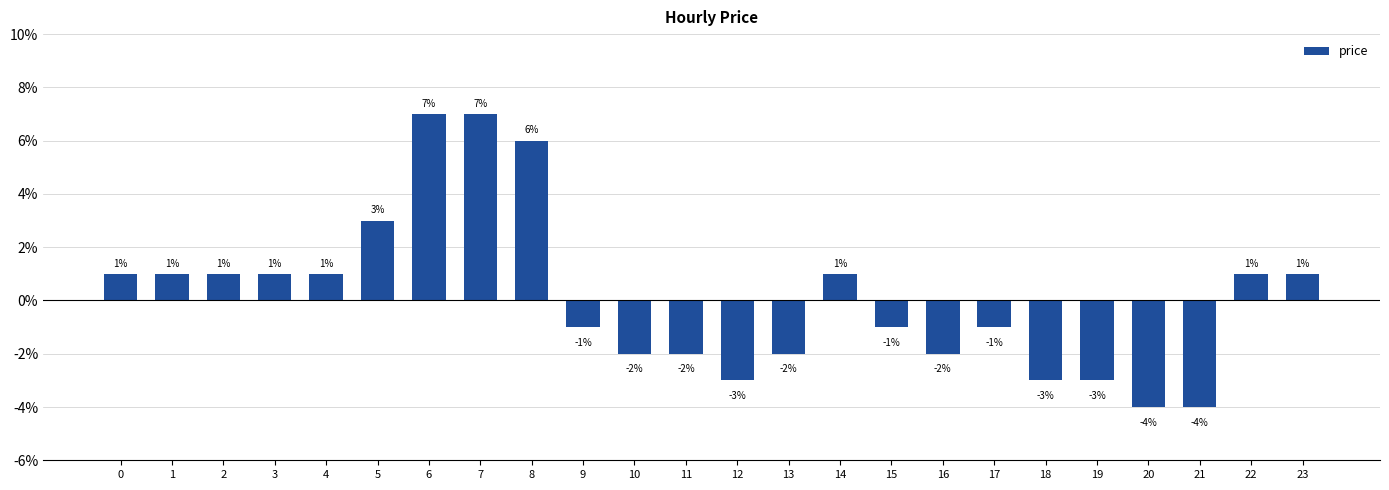

Reading left to right, extract all data points from this chart.

0=0.0	1=0.0	2=0.0	3=0.0	4=0.0	5=0.0	6=0.1	7=0.1	8=0.1	9=-0.0	10=-0.0	11=-0.0	12=-0.0	13=-0.0	14=0.0	15=-0.0	16=-0.0	17=-0.0	18=-0.0	19=-0.0	20=-0.0	21=-0.0	22=0.0	23=0.0